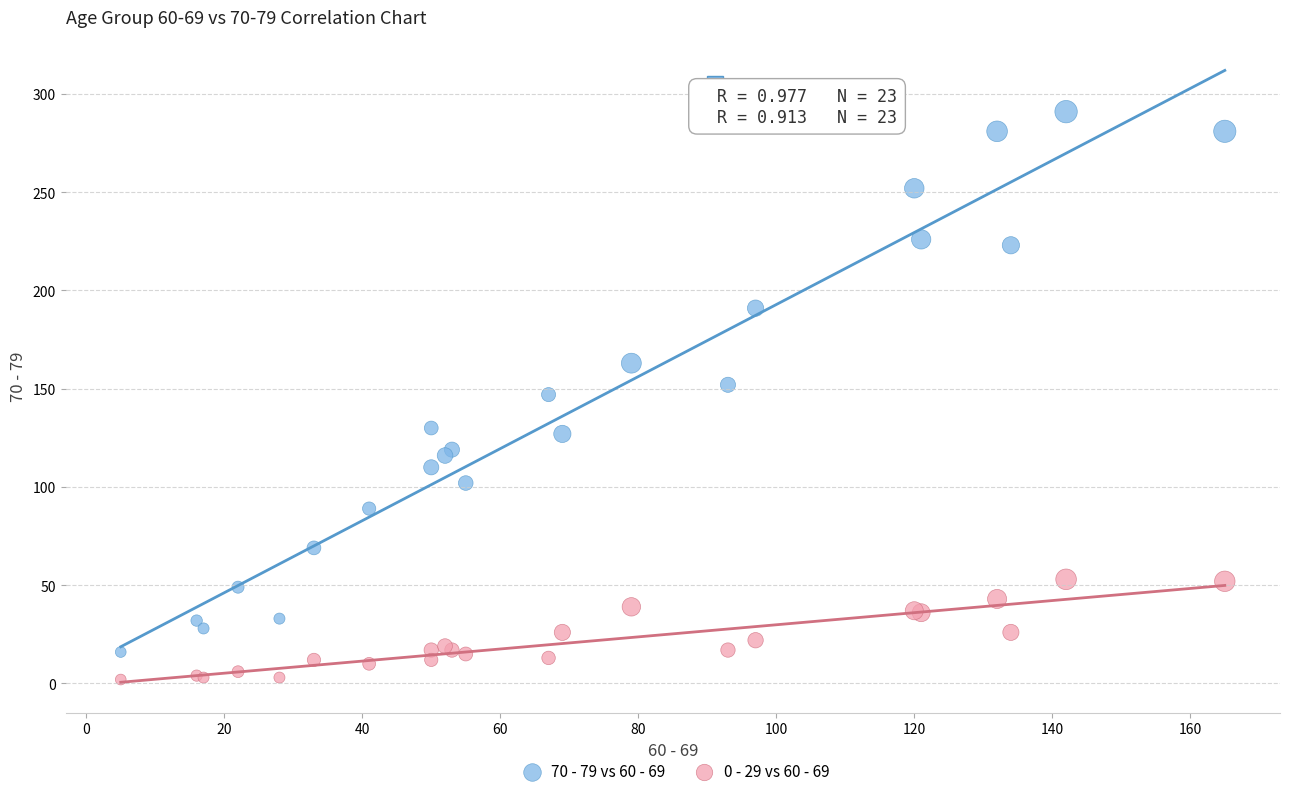

Which series reaches the minimum Y coordinate?

0 - 29 vs 60 - 69